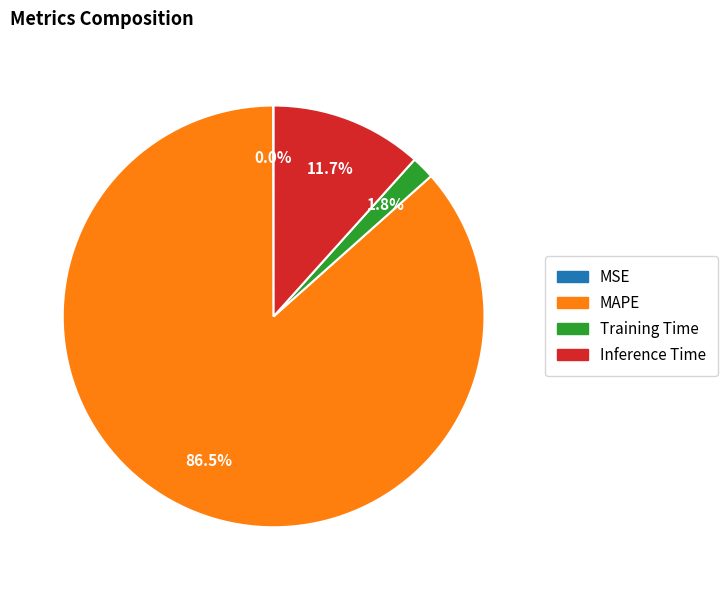

To the nearest percent, what is the average slice percentage?

25%